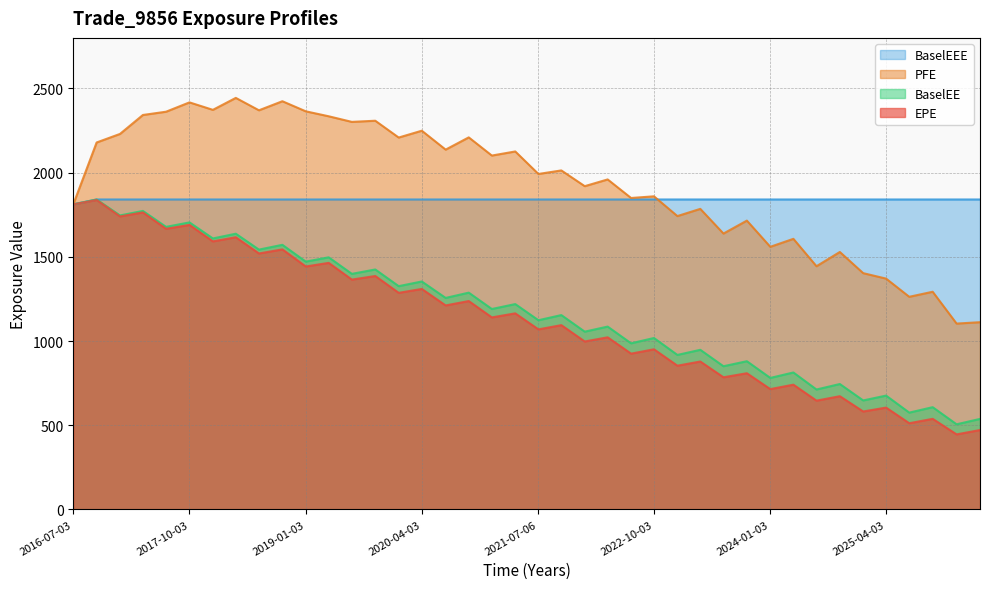

At how many categories does at least one series exceed 626?

40